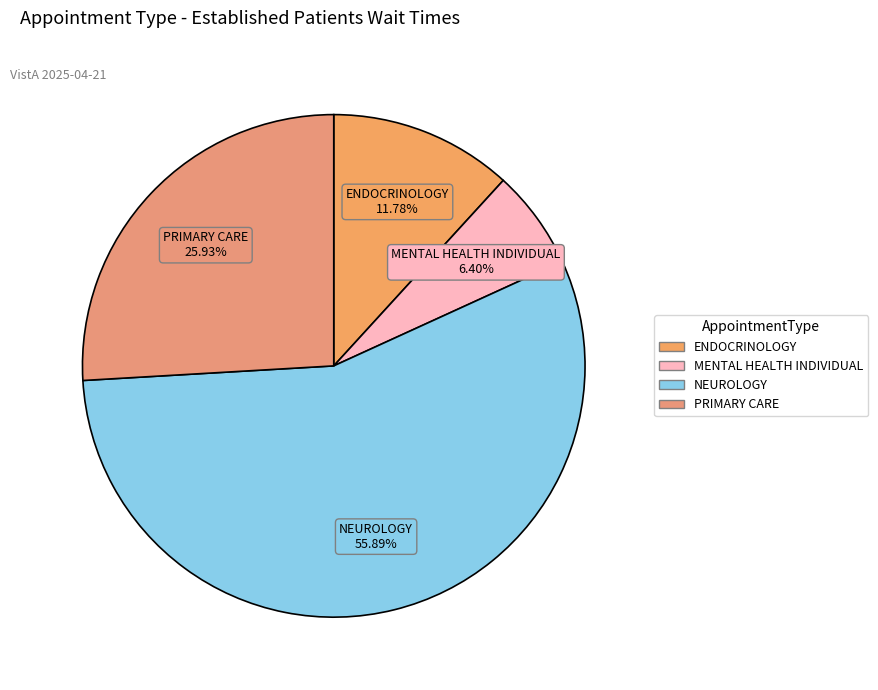

Which has a higher value, MENTAL HEALTH INDIVIDUAL or PRIMARY CARE?

PRIMARY CARE